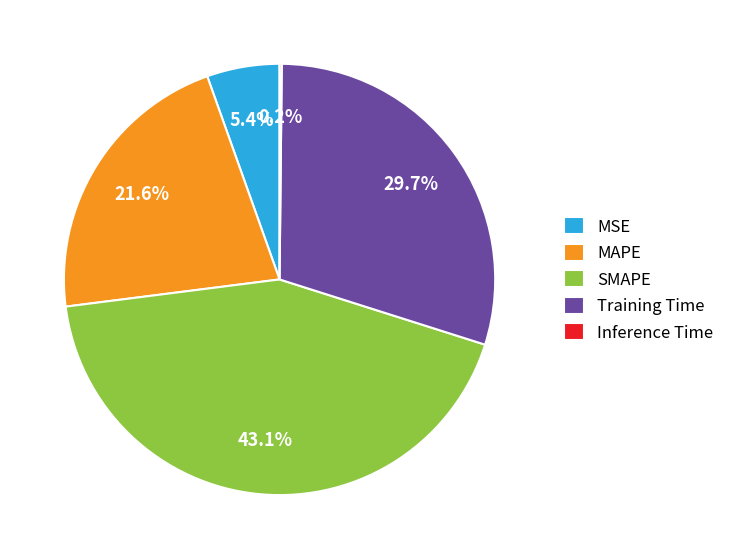

How much of the chart is everything except SMAPE?

56.9%